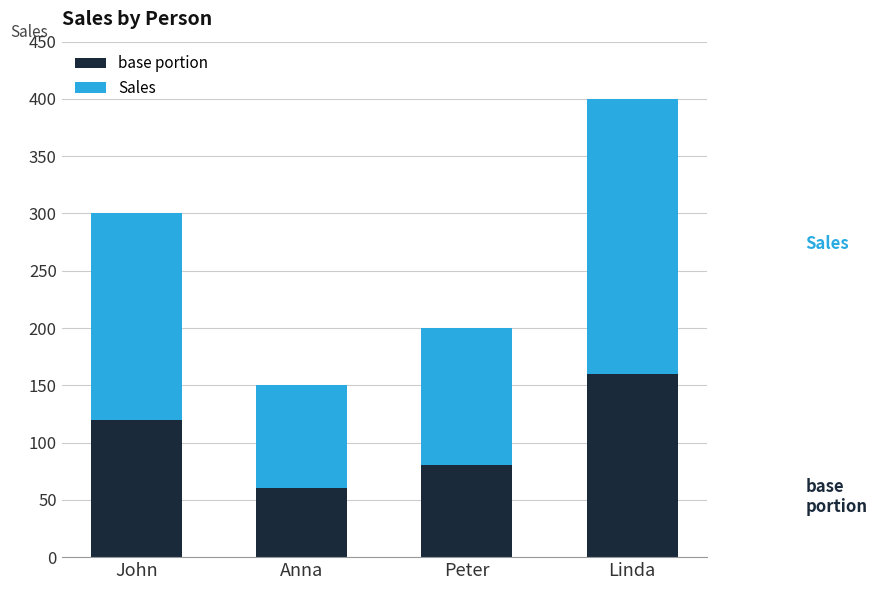

What is the highest value of the base portion series?

160